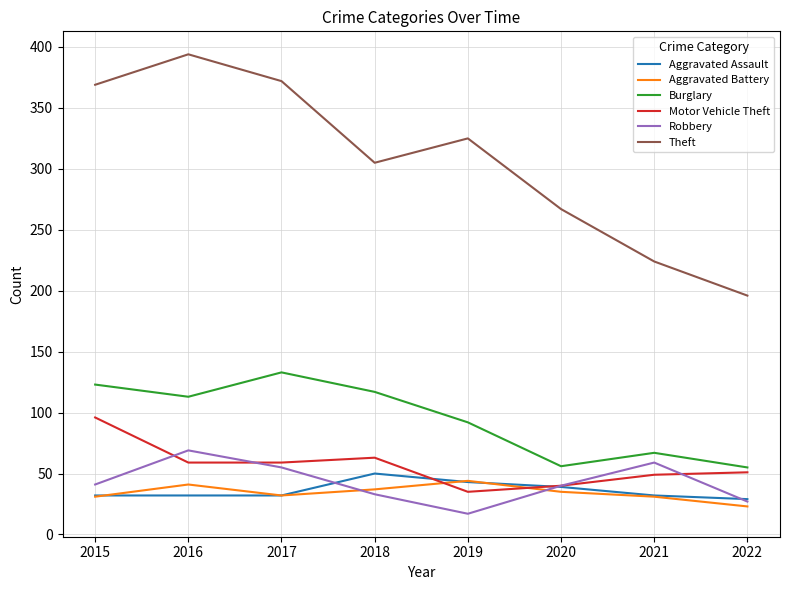

Is this an area chart (filled region under the line)?

No